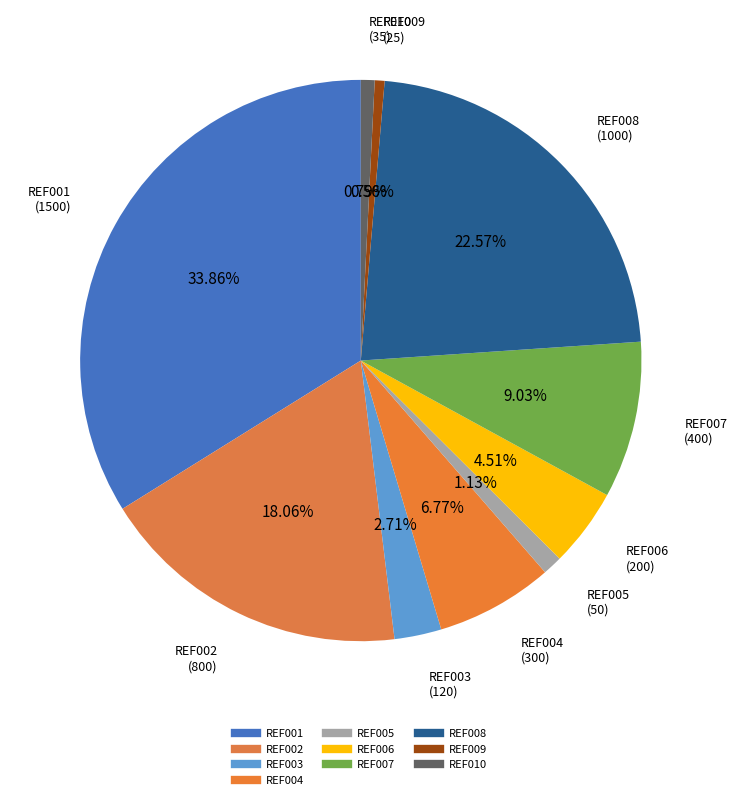

Which category has the smallest portion of the pie?

REF009